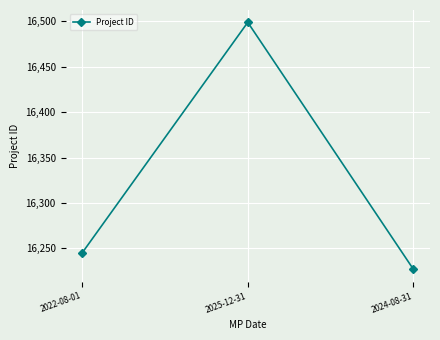

Is it true that the value at 2022-08-01 is 16245?

True